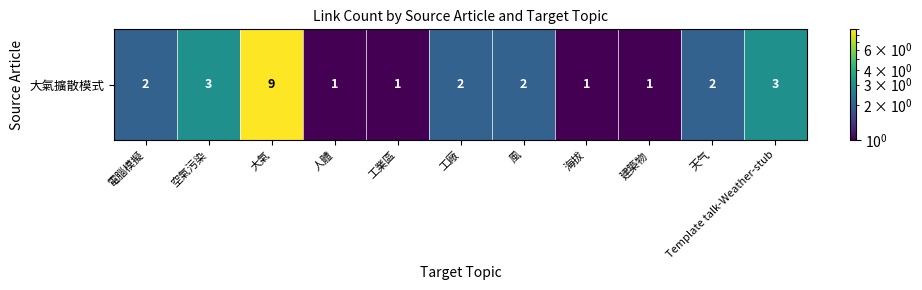

Reading right to left, transcribe all the data shown in this chart.

3	2	1	1	2	2	1	1	9	3	2